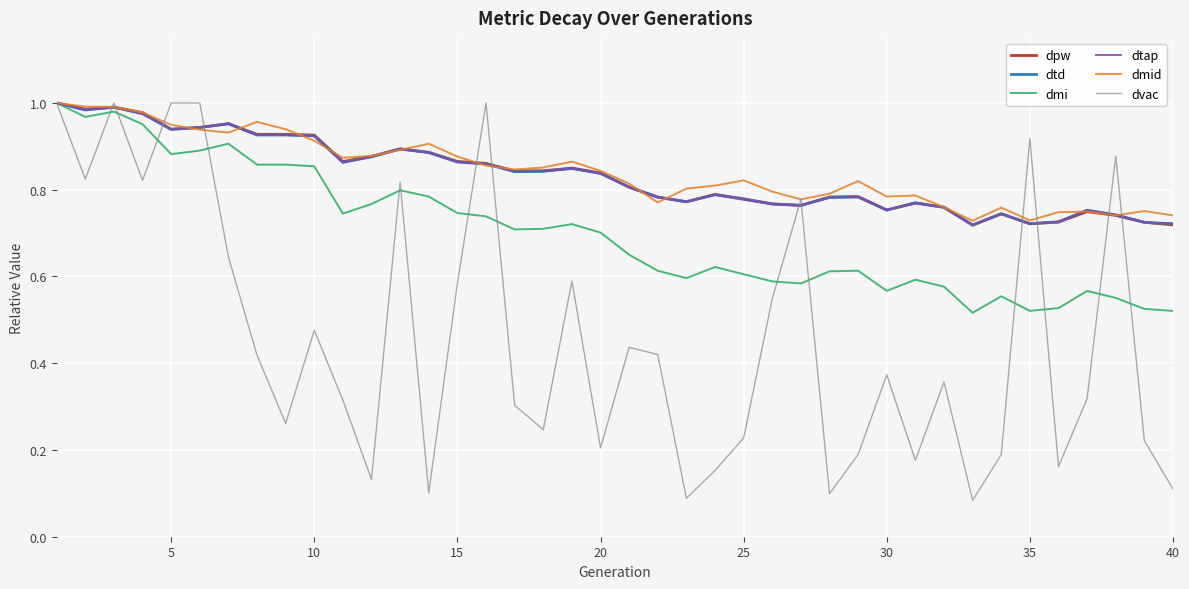

Does the chart display data point markers on the line(s)?

No